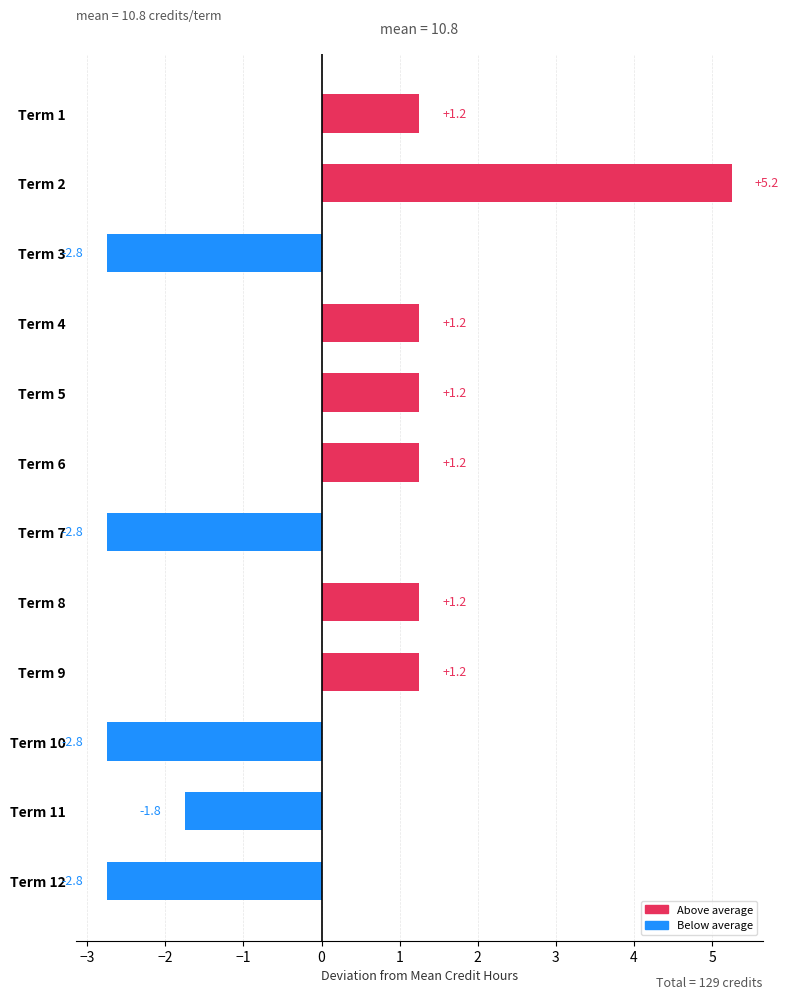

Between Term 2 and Term 9, which is larger?

Term 2